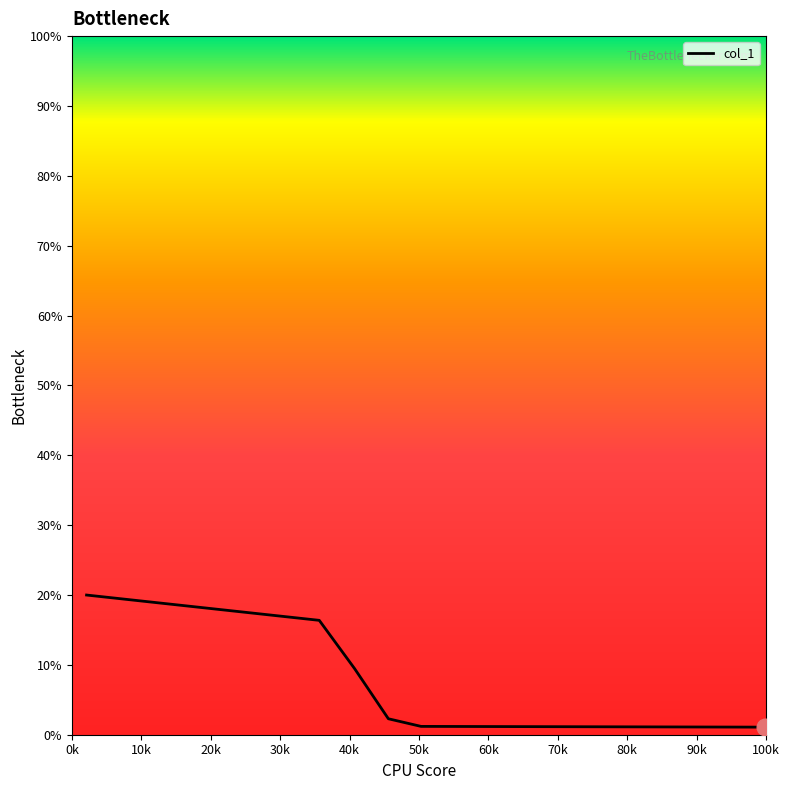

What is the difference between the maximum and minimum values?

18.9